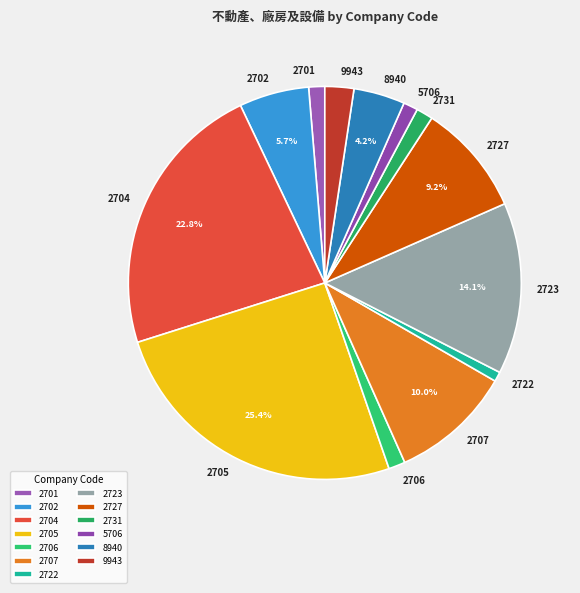

To the nearest percent, what is the average slice percentage?

8%